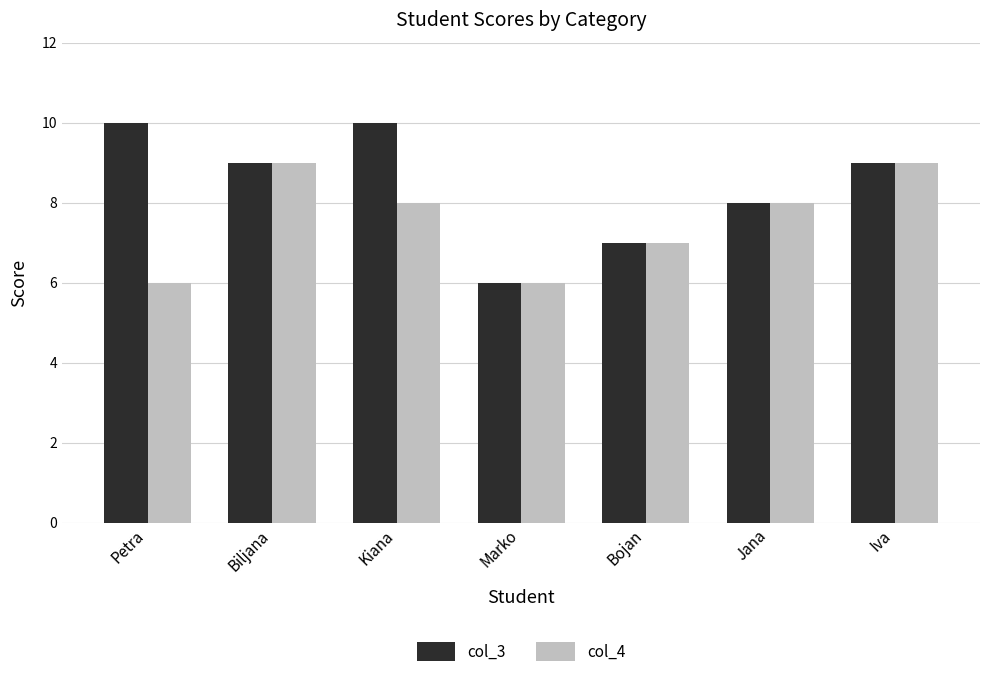

How many data points in col_3 are less than 9?

3